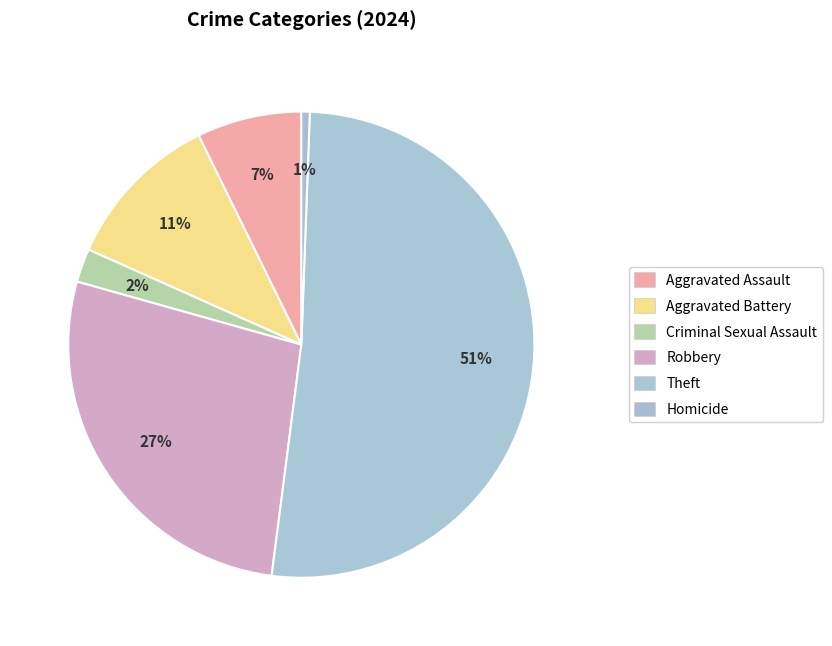

Is the sum of Theft and Homicide greater than half?

Yes